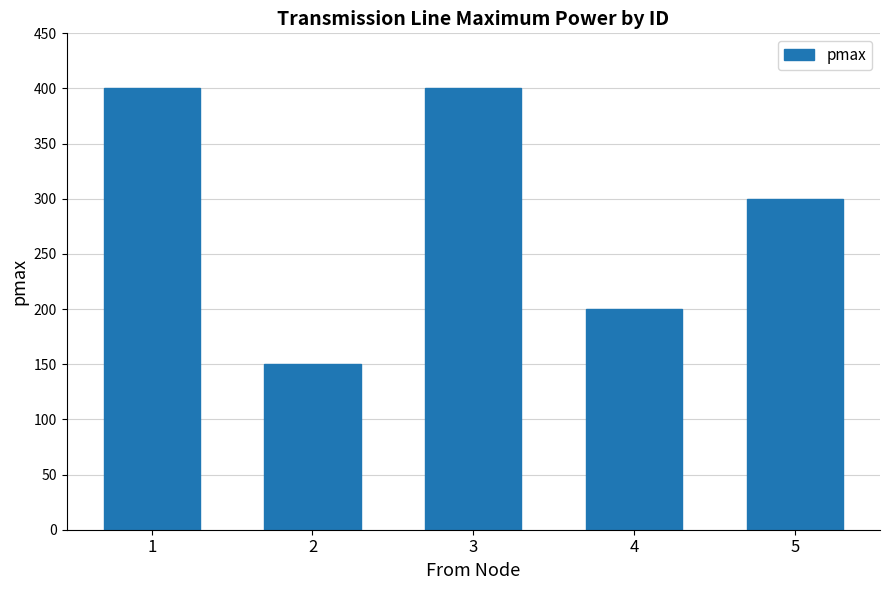

What is the smallest value displayed?

150